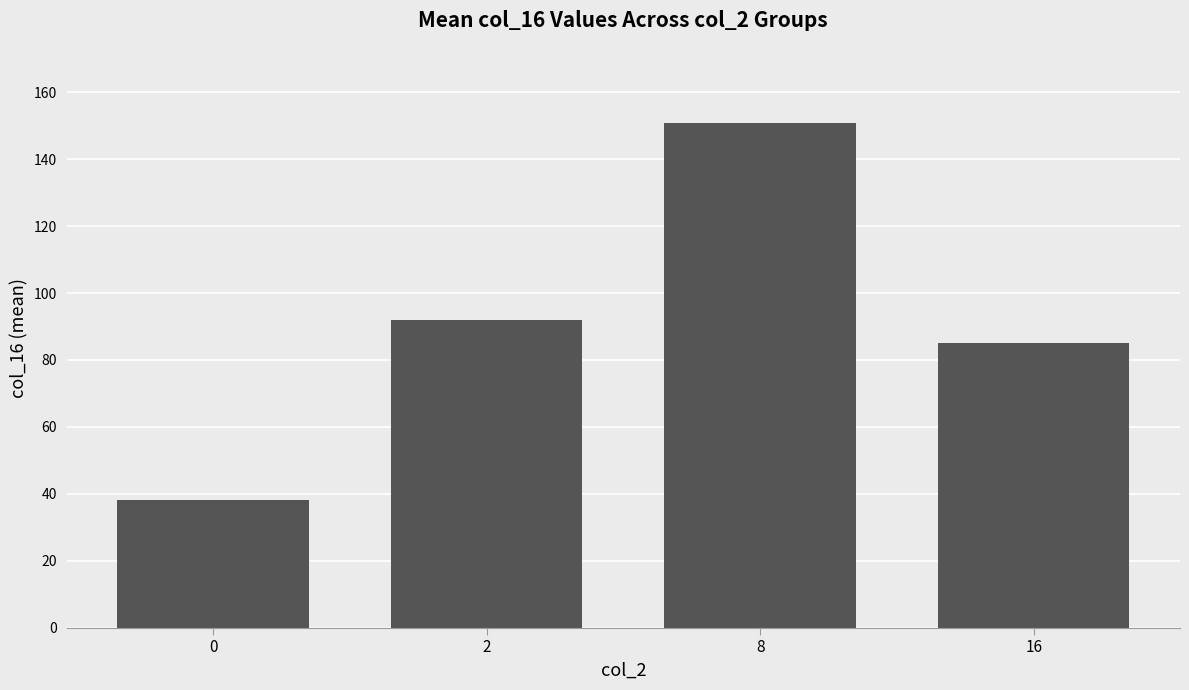

Are the bars horizontal?

No